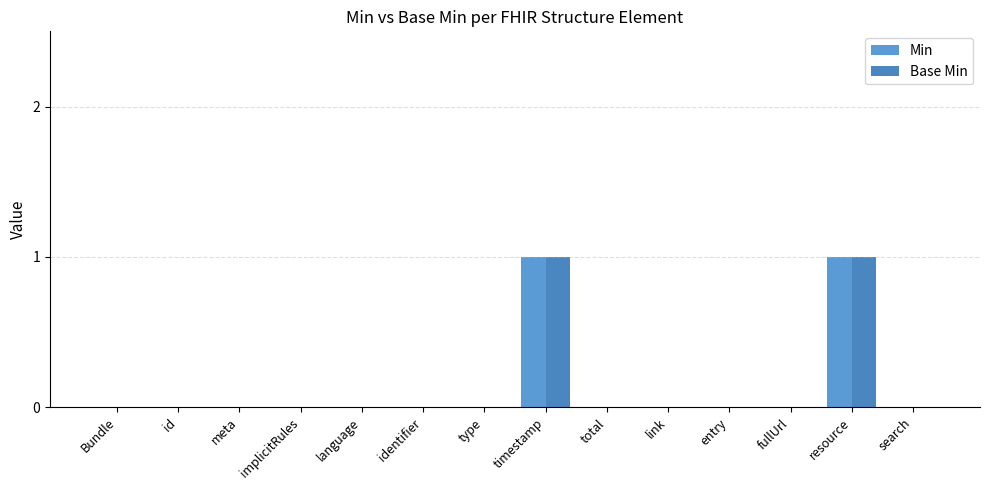

True or false: Min has a value of 0 at fullUrl.

True